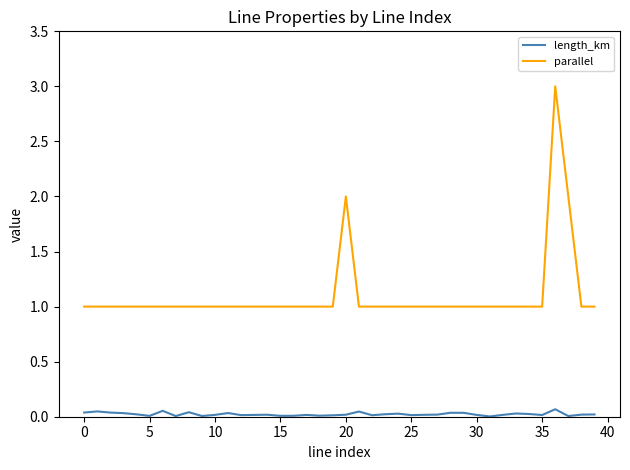

True or false: parallel and length_km intersect in this chart.

False